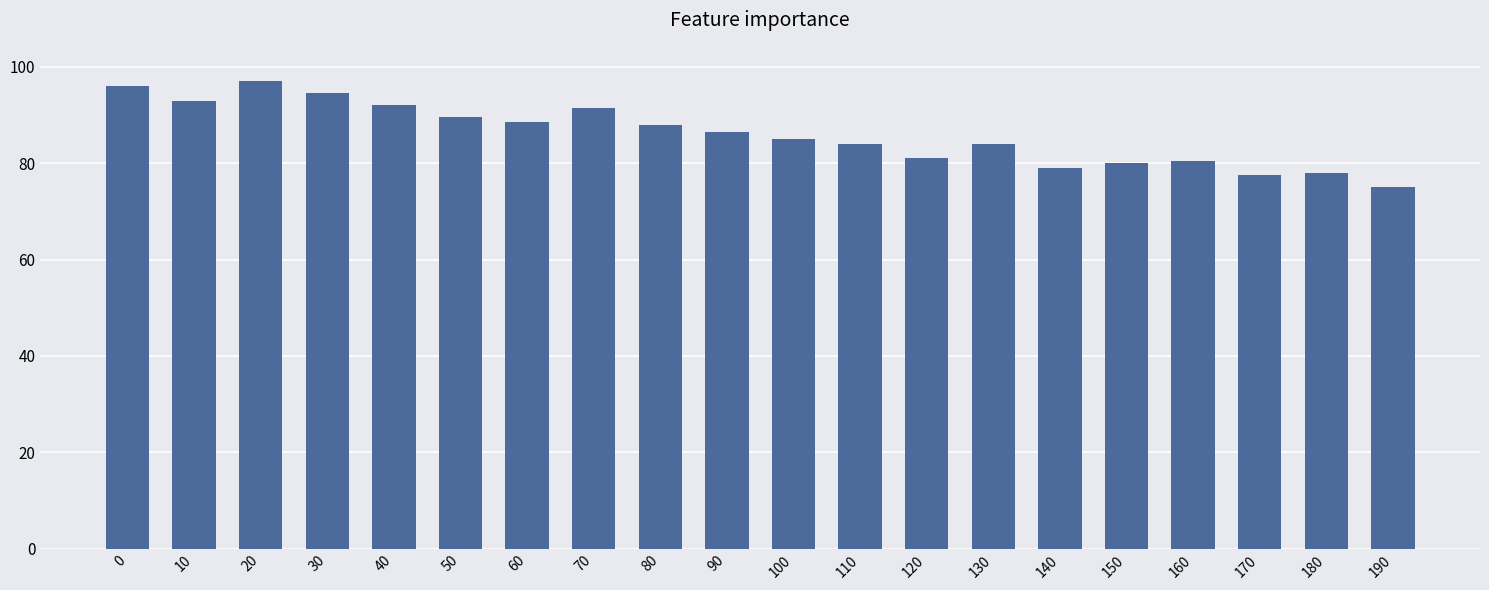

What is the greatest value displayed?

97.0